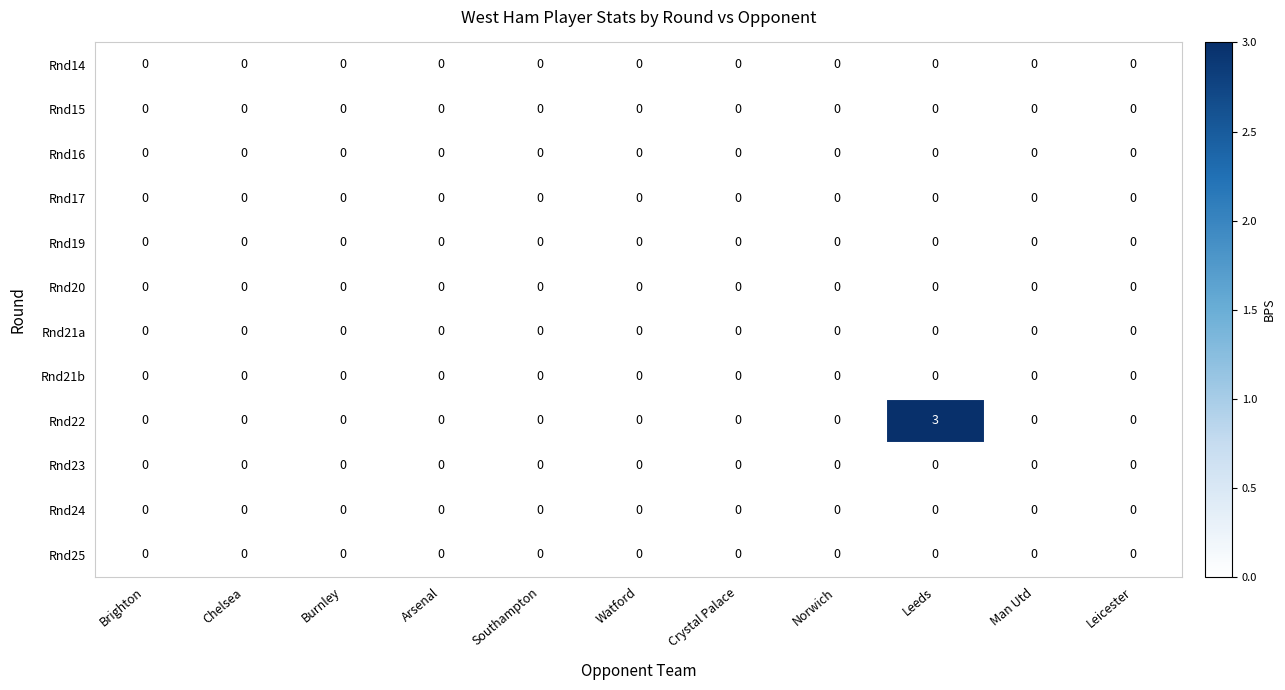

How many data points does each series have?

11